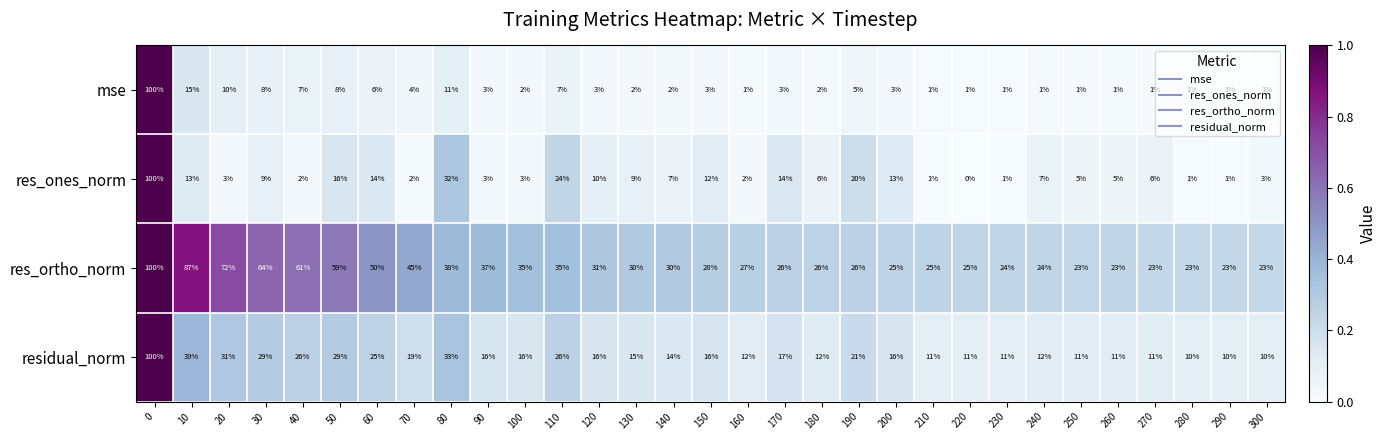

Which series has the largest total across all categories?

res_ortho_norm